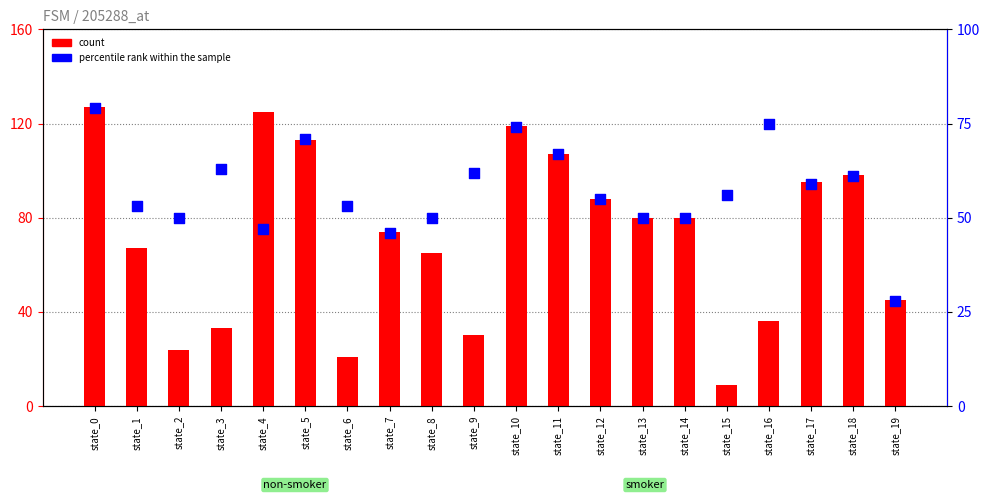

Is the value of count at state_13 greater than the value of percentile rank within the sample at state_3?

Yes